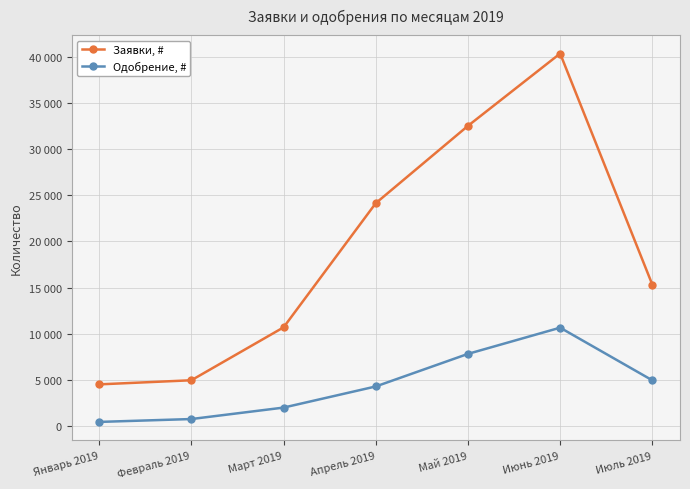

What is the greatest value displayed?

40335